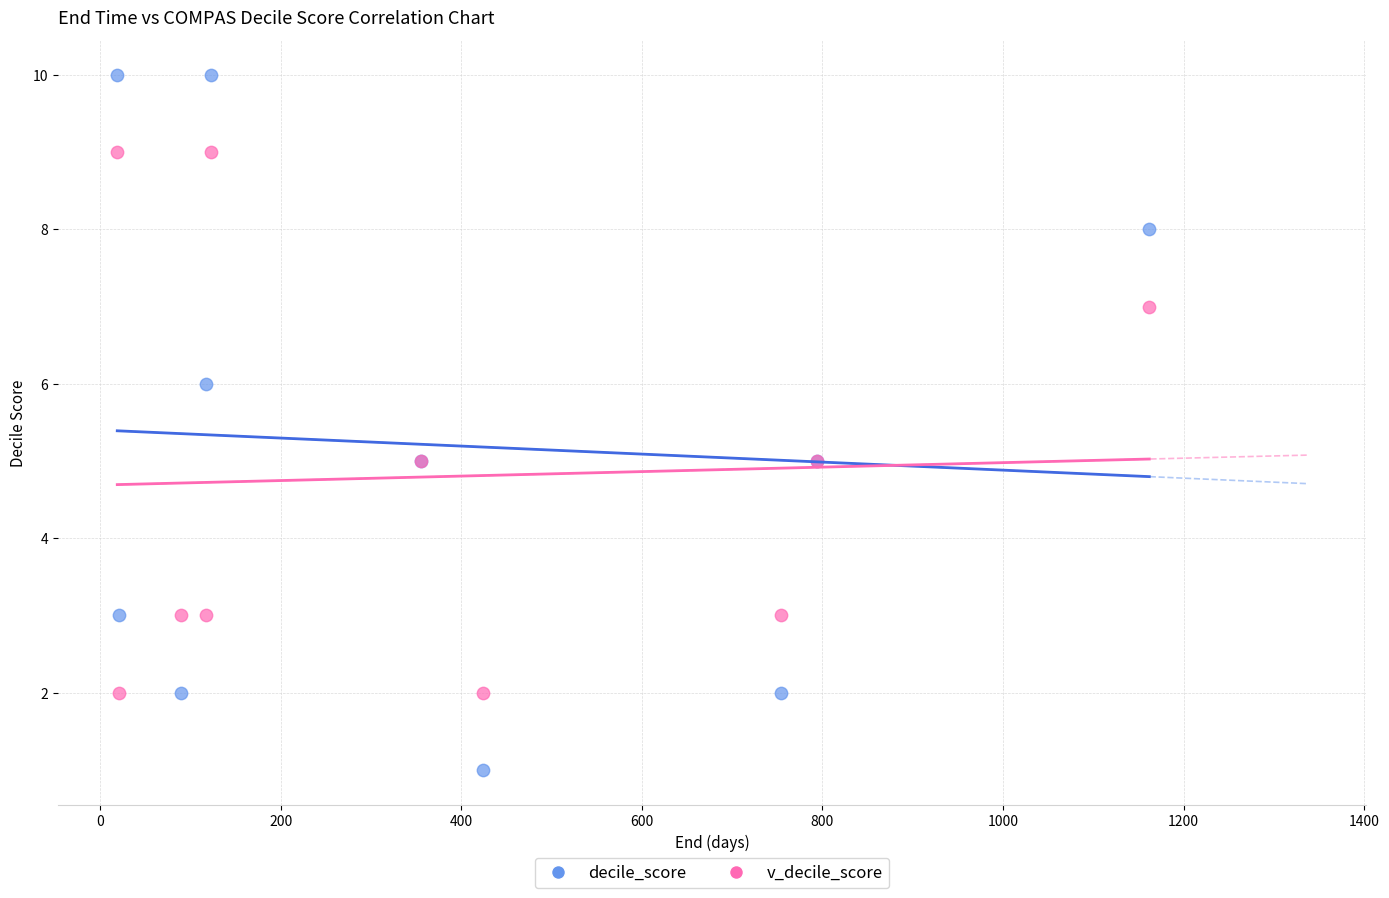

Which series contains the lowest Y value?

decile_score